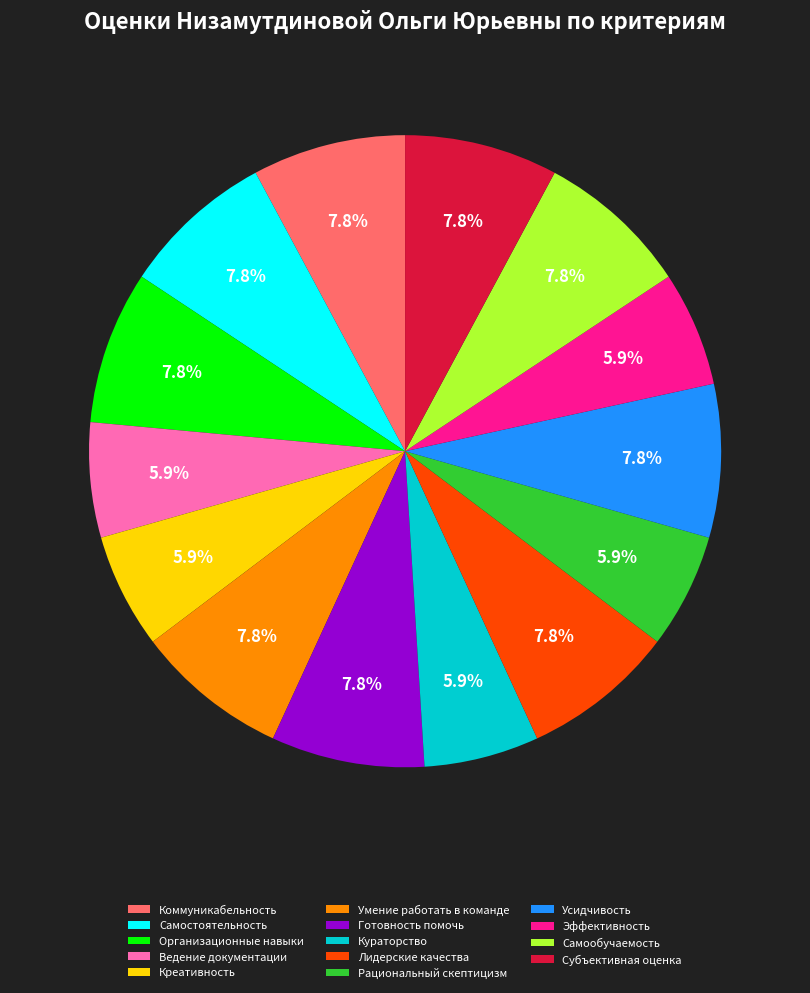

How much of the chart is everything except Эффективность?

94.1%